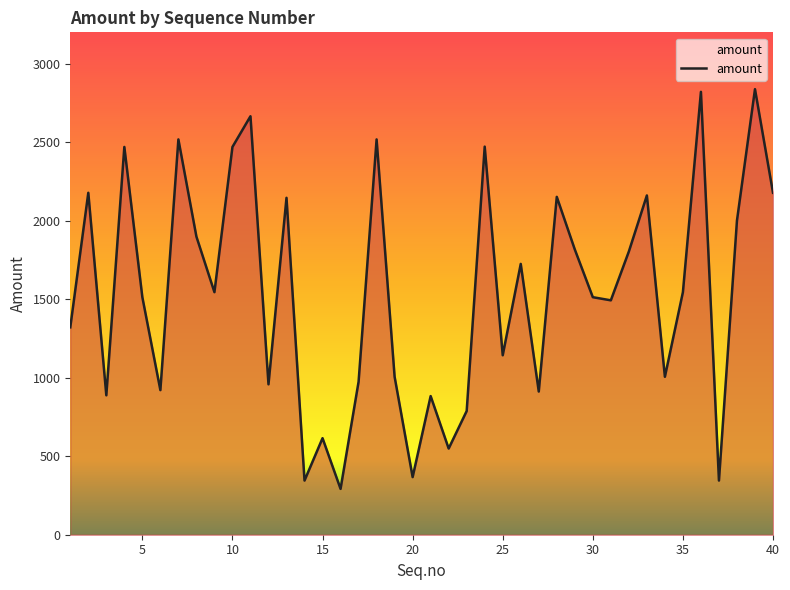

What is the difference between the maximum and minimum values?

2546.0